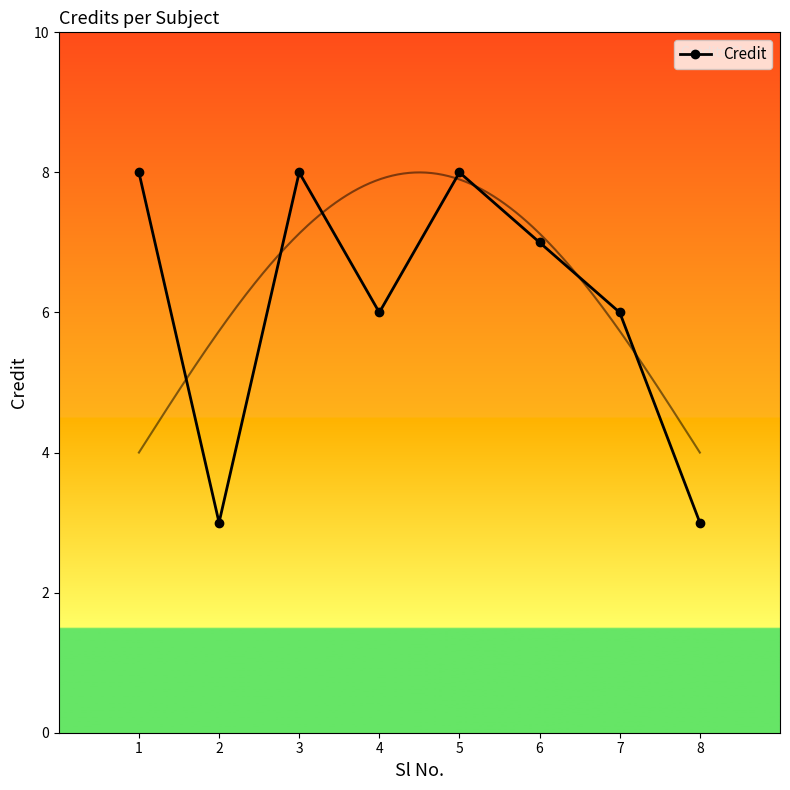

At which label does the data first exceed 7?

1